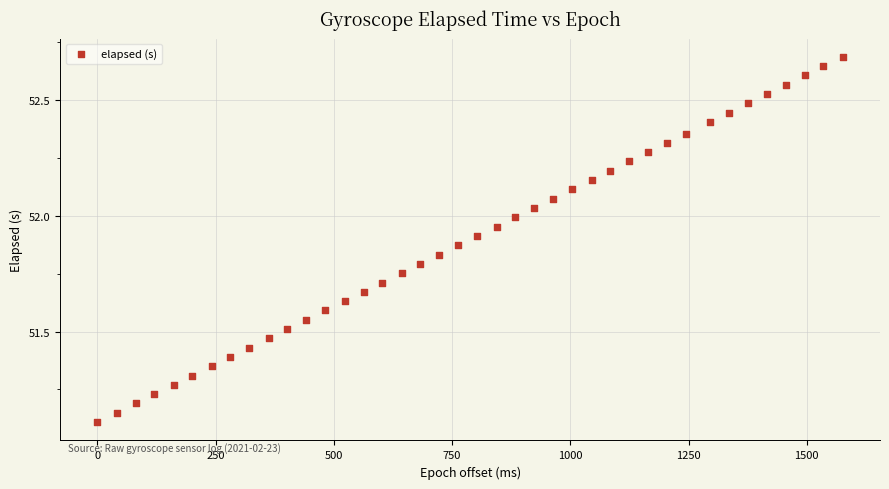

What is the range of Y values (max minus min)?

1.6